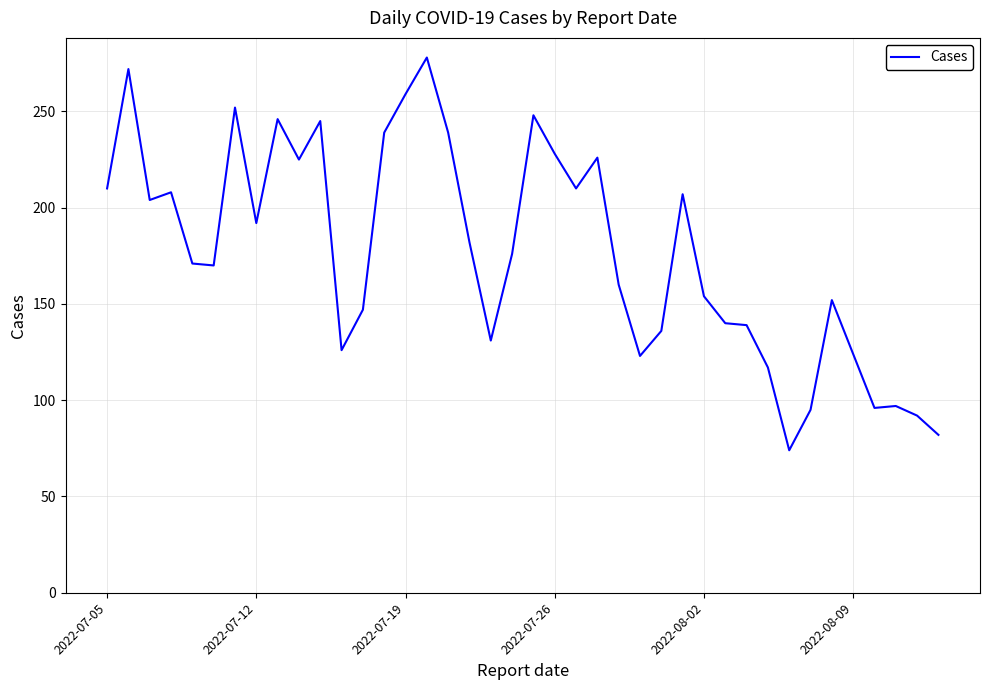

What is the maximum value shown in the chart?

278